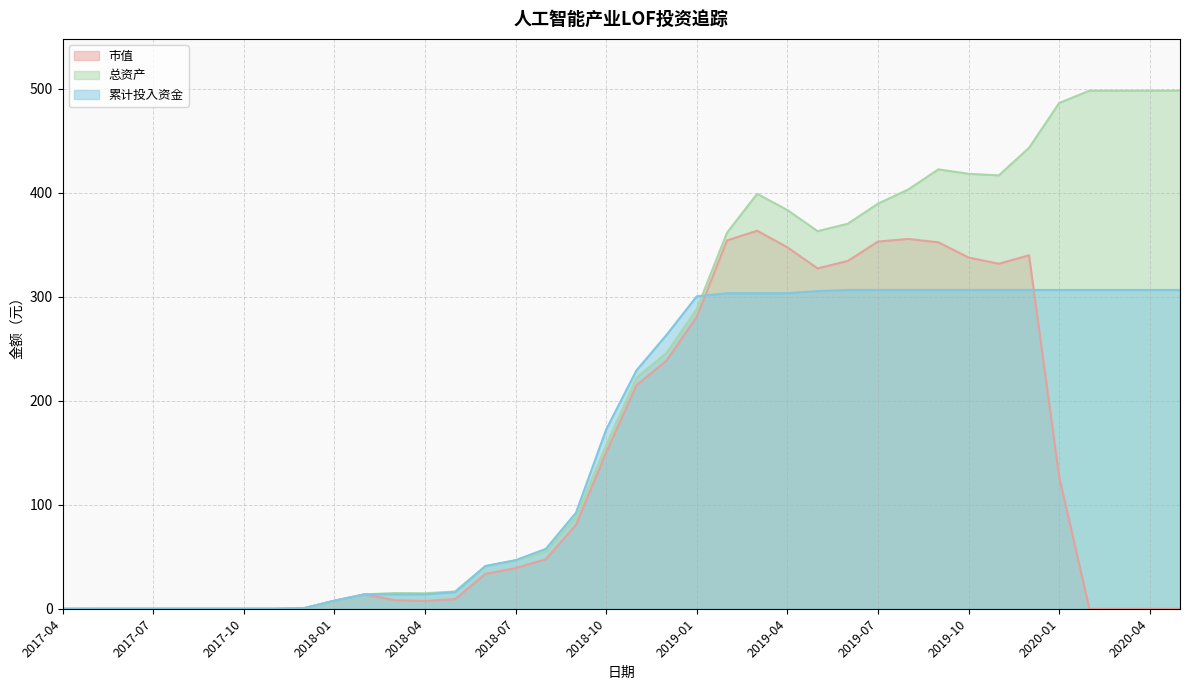

At which category is the sum across all series the highest?

2019-12